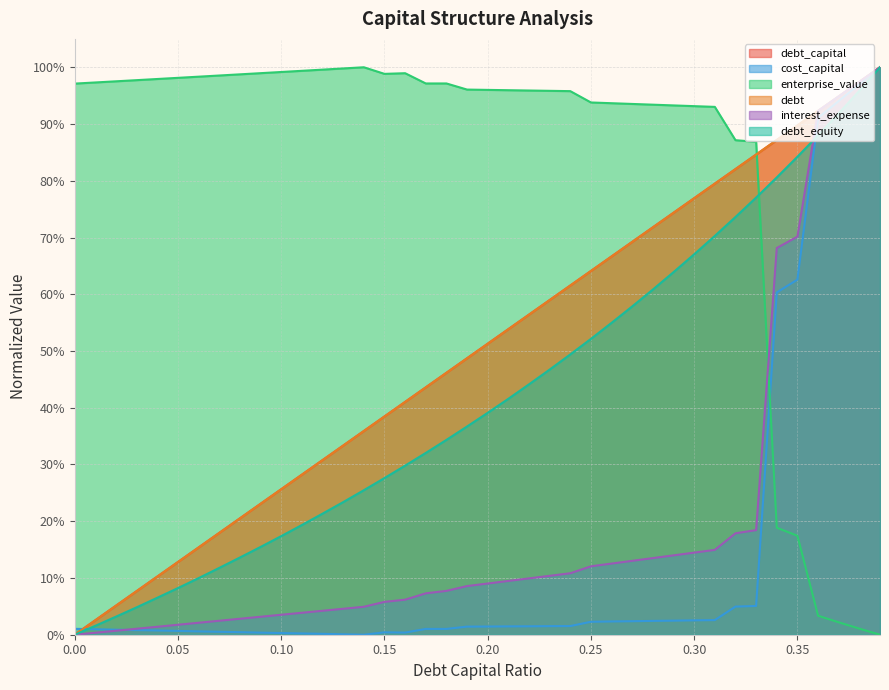

Count the number of categories in the chart.

40